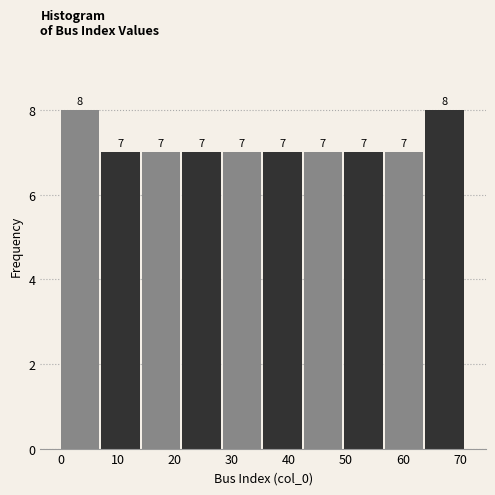

Reading left to right, list every bar in this chart as the range it spans on the x-axis followed by its height. The bar edges are not printed on the chart, so give them approximately, as read against the axis.

0.0 to 7.1: 8
7.1 to 14.2: 7
14.2 to 21.3: 7
21.3 to 28.4: 7
28.4 to 35.5: 7
35.5 to 42.6: 7
42.6 to 49.7: 7
49.7 to 56.8: 7
56.8 to 63.9: 7
63.9 to 71.0: 8